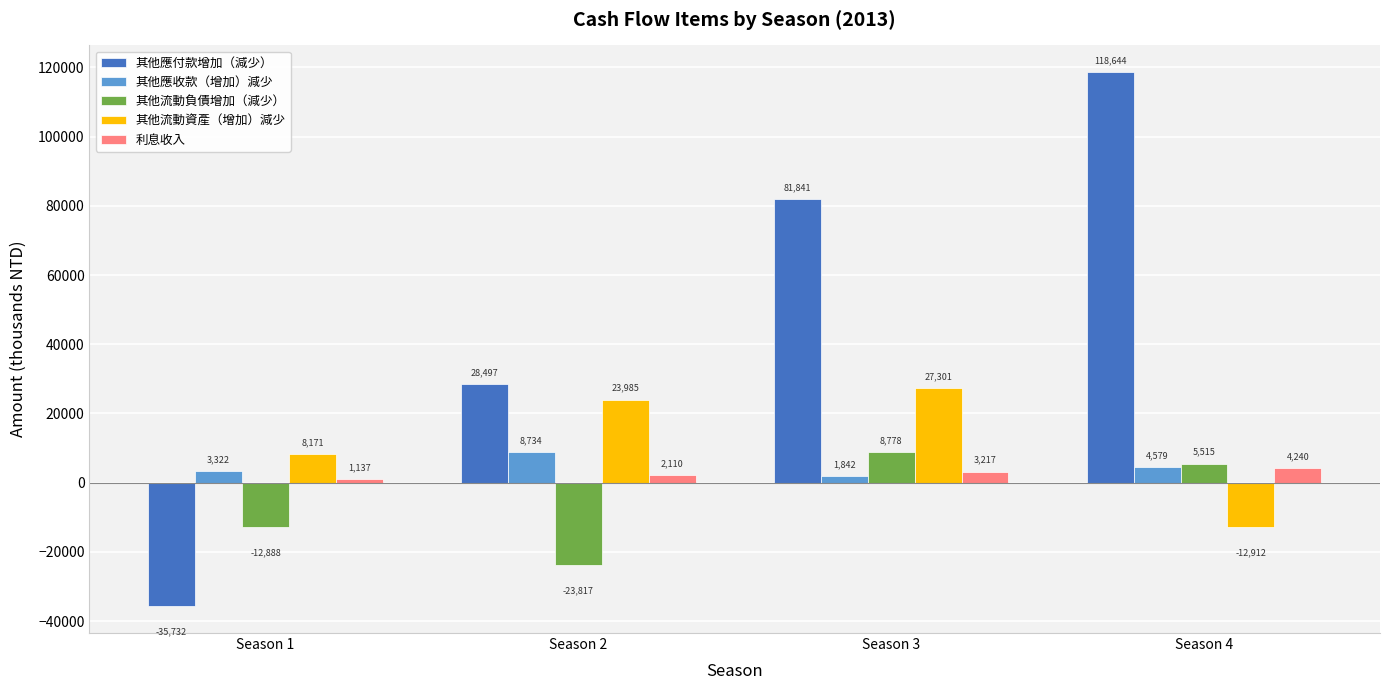

Is it true that 其他應付款增加（減少） equals 25971 at Season 4?

False